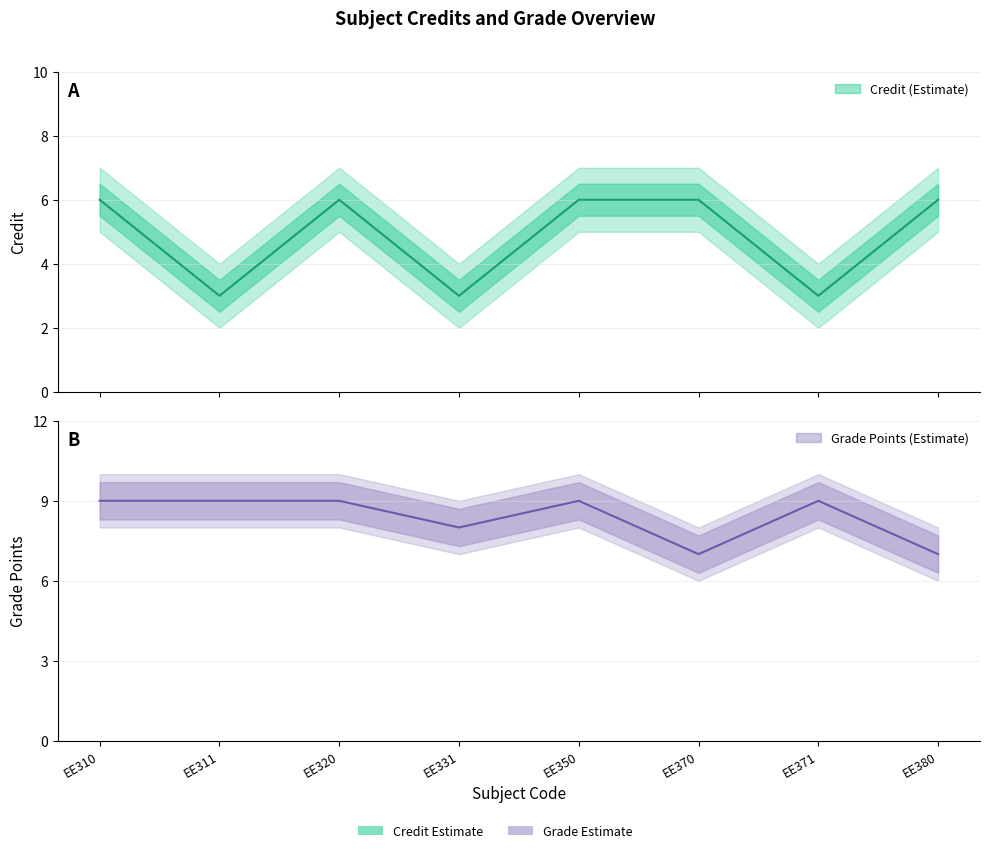

Count the number of categories in the chart.

8